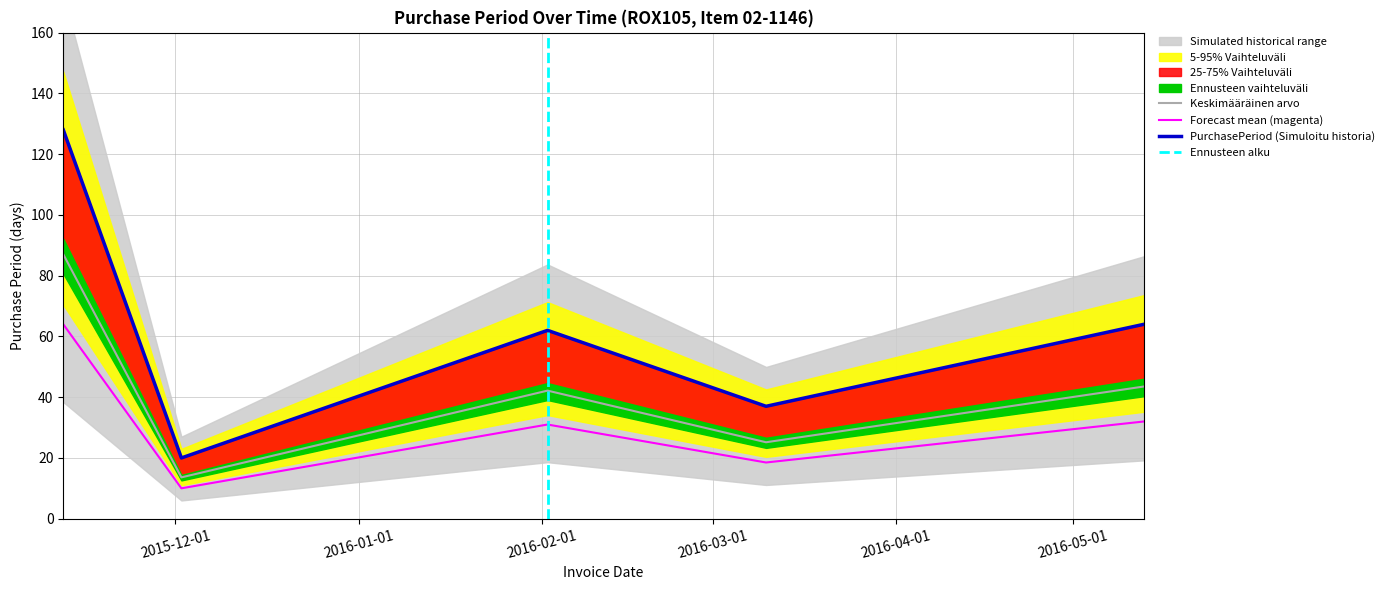

Is it true that the value at 2015-12-02 is 13.6?

True